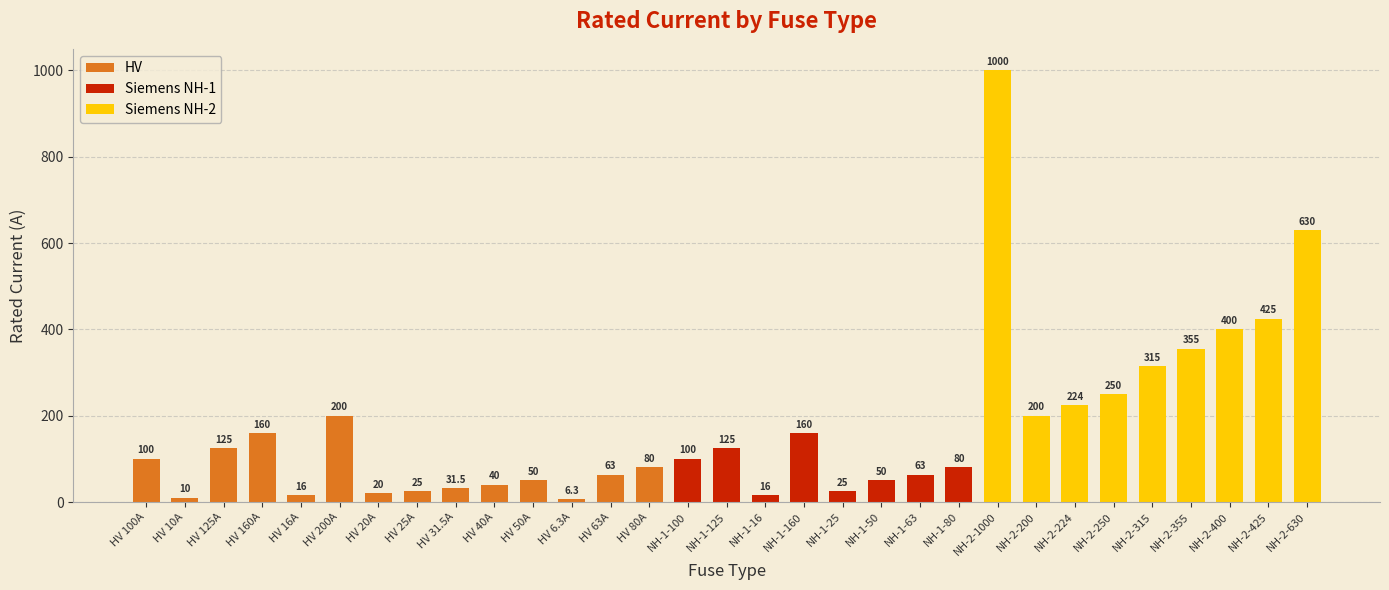

What is the label of the 23rd bar from the right?

HV 31.5A